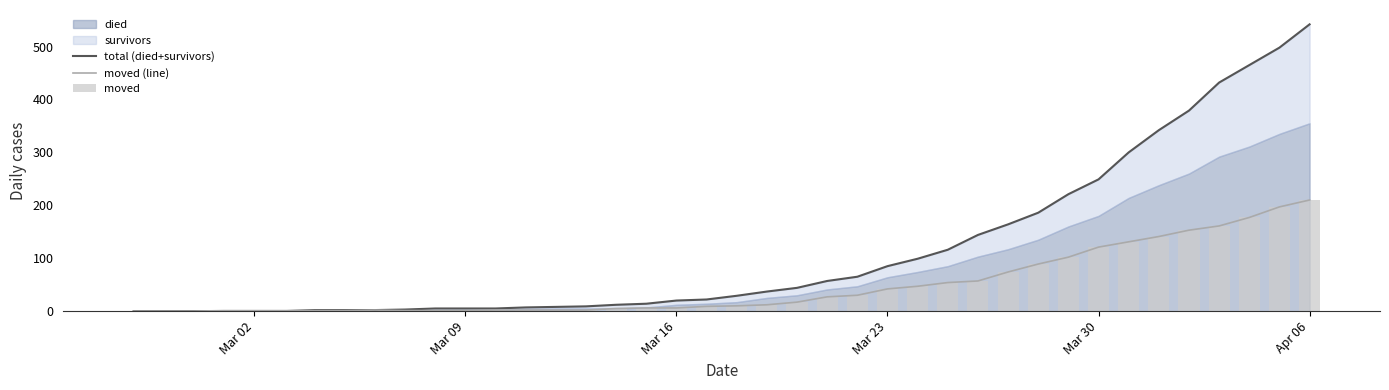

Which category has the highest value in the moved (line) series?

Apr 06